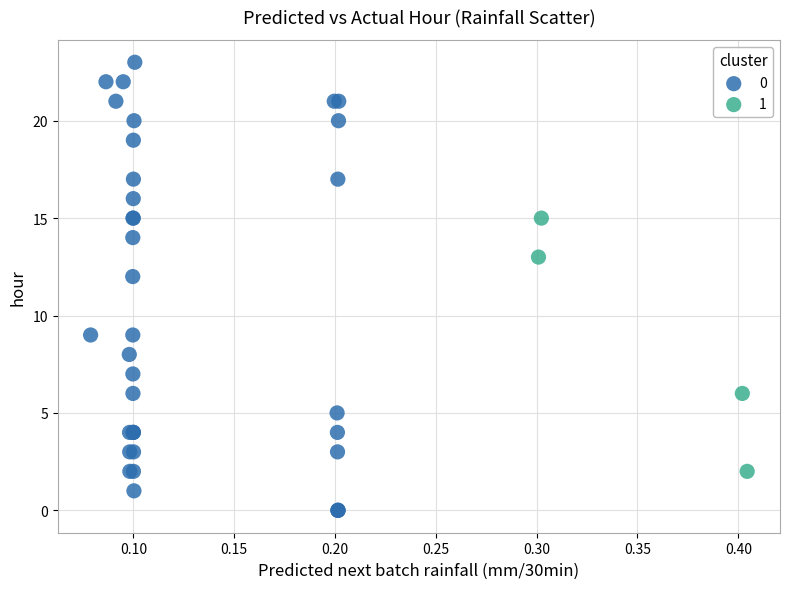

What are all the series names shown in the legend?

0, 1